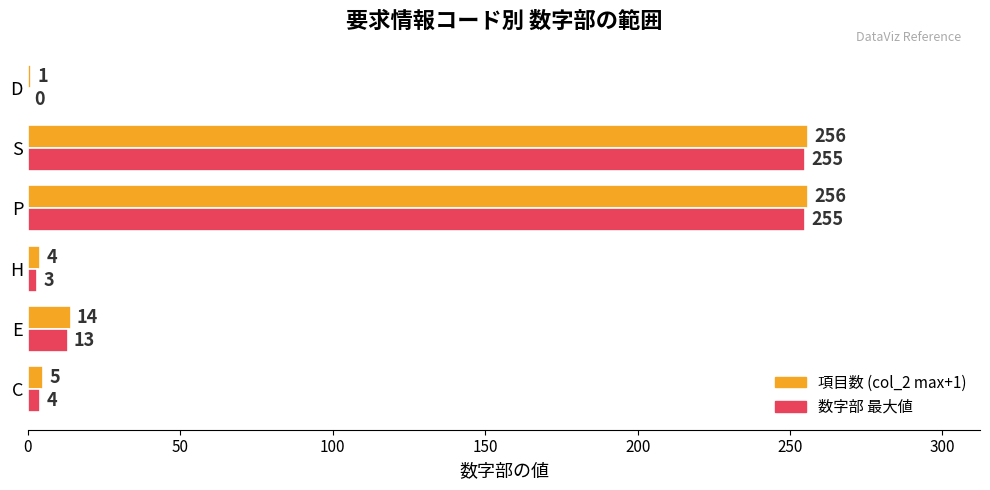

At which label is 項目数 (col_2 max+1) closest to 128?

E